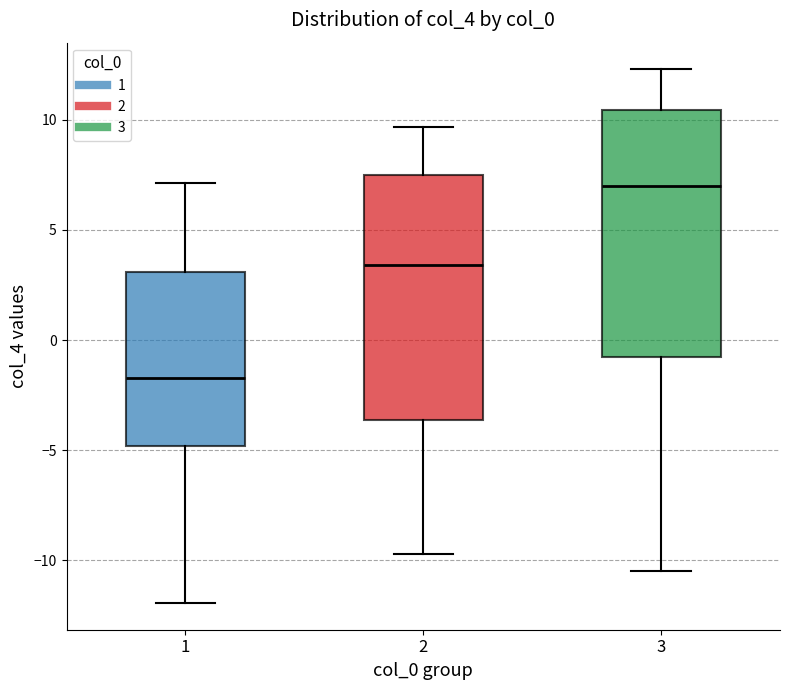

Reading left to right, read every box against the y-axis: the position of its median line, the range the box covers, and the ends of its whiskers. The values are not printed on the chart, so give them approximately, as read against the axis.

1: median -1.5, box -5.0 to 3.0, whiskers -12.0 to 7.0
2: median 3.5, box -3.5 to 7.5, whiskers -9.5 to 9.5
3: median 7.0, box -1.0 to 10.5, whiskers -10.5 to 12.5